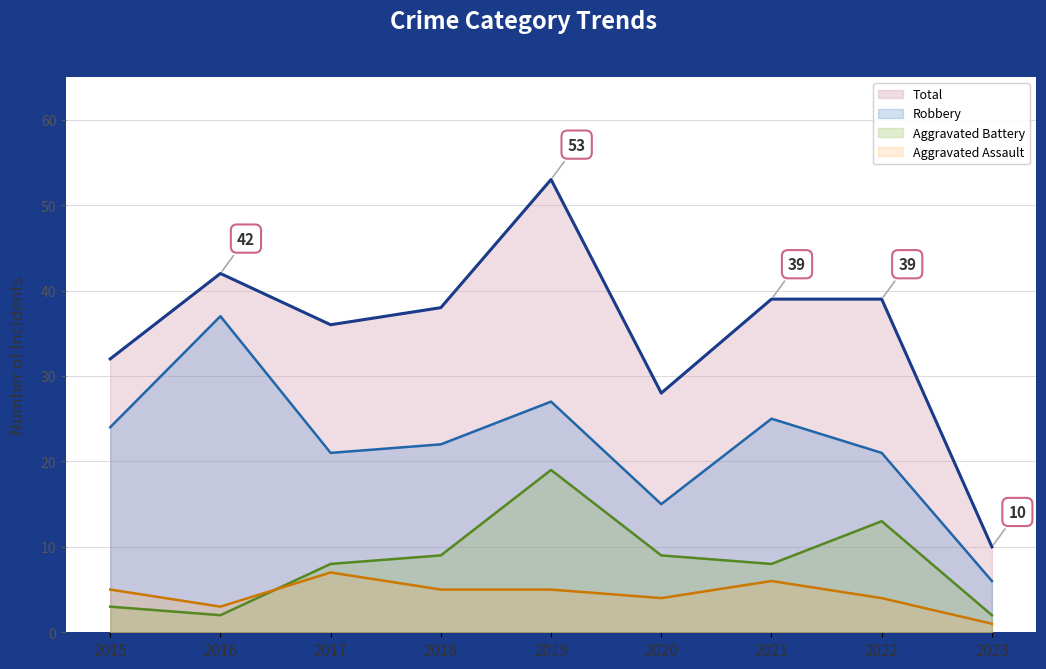

True or false: Aggravated Assault and Robbery cross at least once.

False